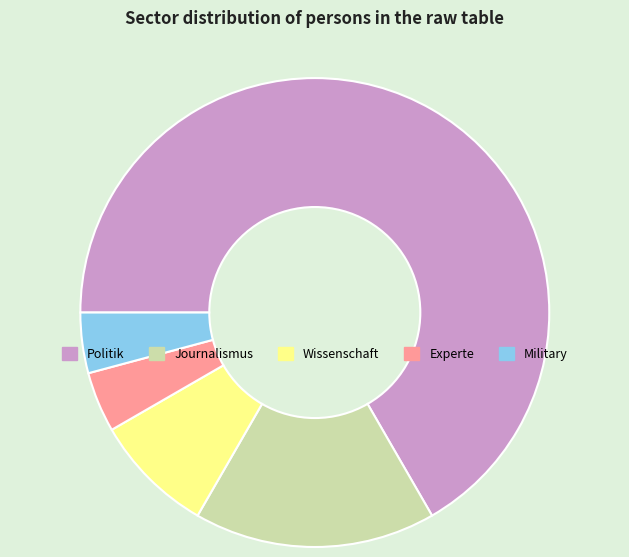

Is the sum of Experte and Military greater than half?

No